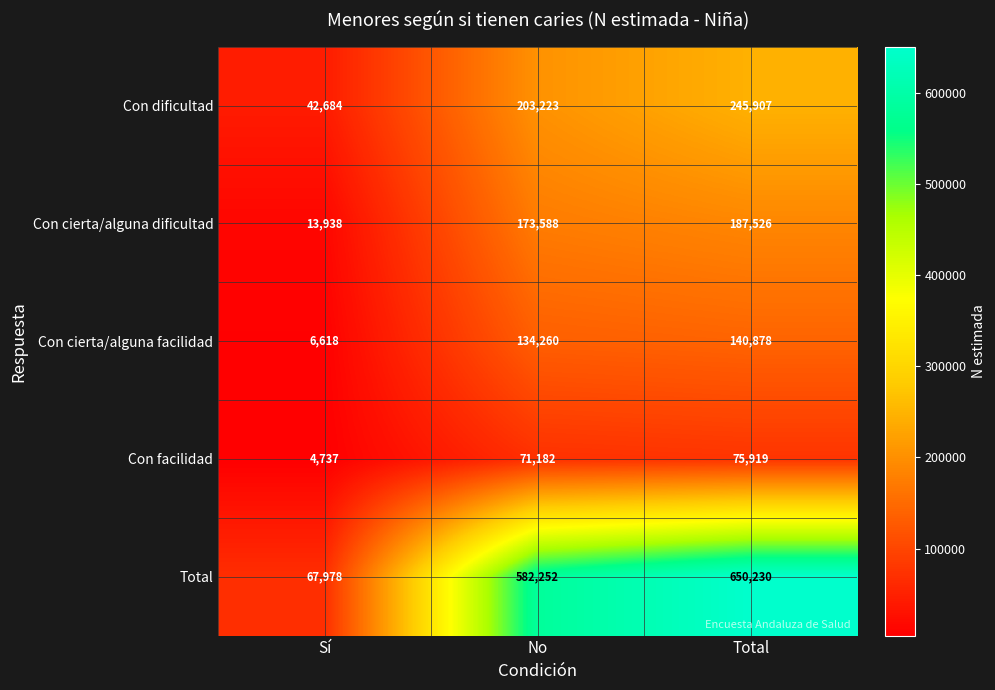

Reading left to right, transcribe all the data shown in this chart.

Con dificultad: Sí=42684	No=203223	Total=245907
Con cierta/alguna dificultad: Sí=13938	No=173588	Total=187526
Con cierta/alguna facilidad: Sí=6618	No=134260	Total=140878
Con facilidad: Sí=4737	No=71182	Total=75919
Total: Sí=67978	No=582252	Total=650230